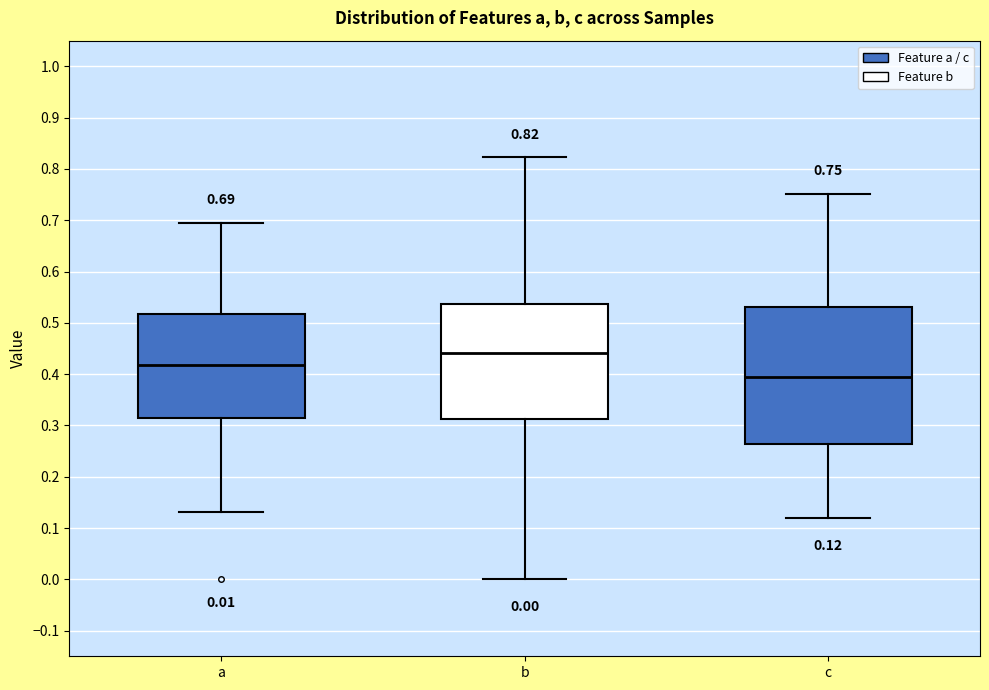

Which box is the tallest, from its lower edge to its upper edge?

c